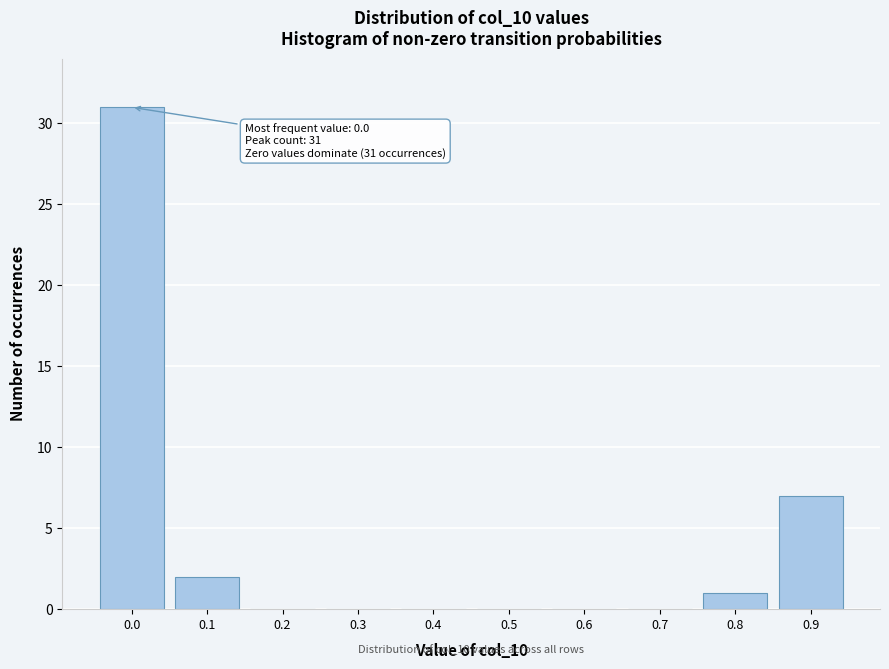

Reading left to right, list all the values displayed in this chart.

0.0=31	0.1=2	0.2=0	0.3=0	0.4=0	0.5=0	0.6=0	0.7=0	0.8=1	0.9=7